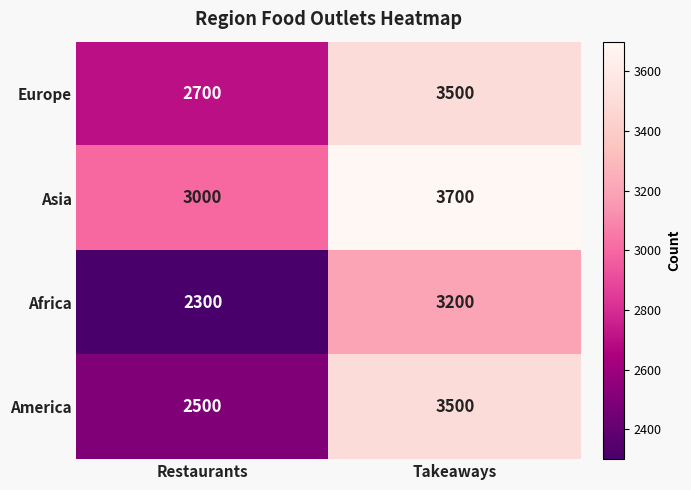

At which label is Asia closest to 3350?

Restaurants